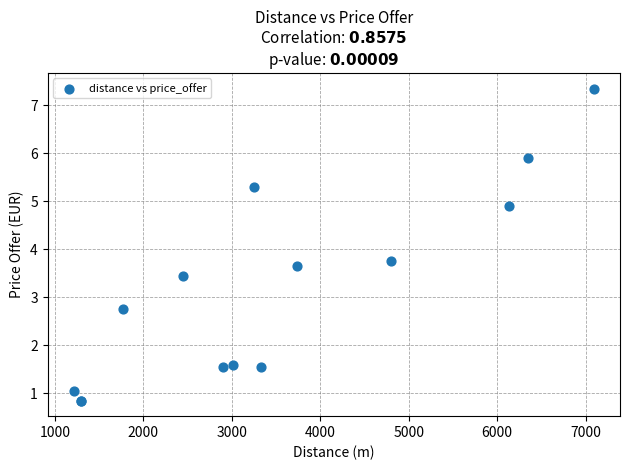

What Y value in the scatter plot is closest to 4?

3.8